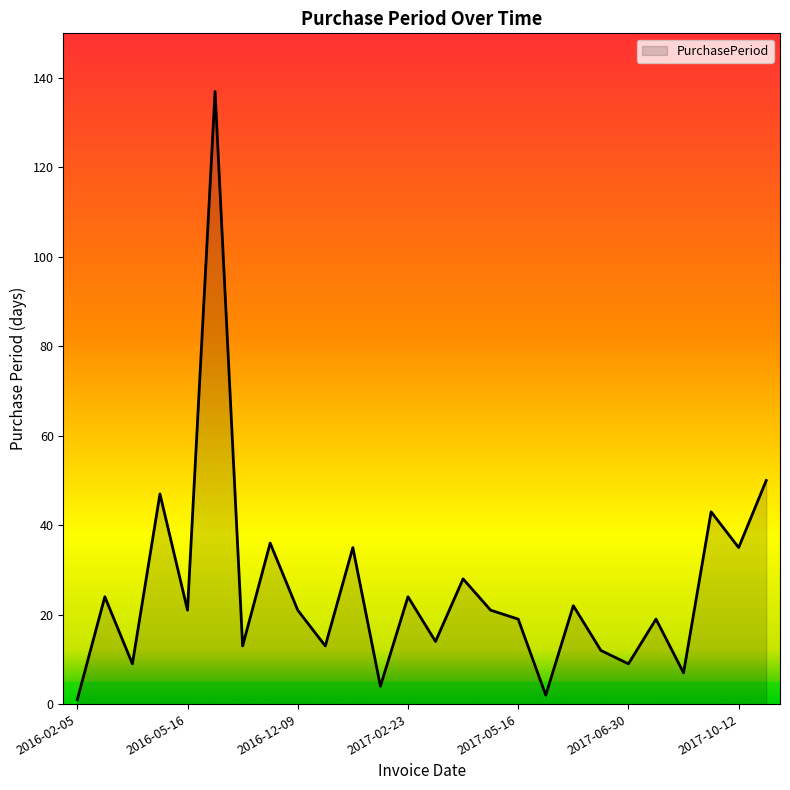

What is the difference between the maximum and second lowest values?

135